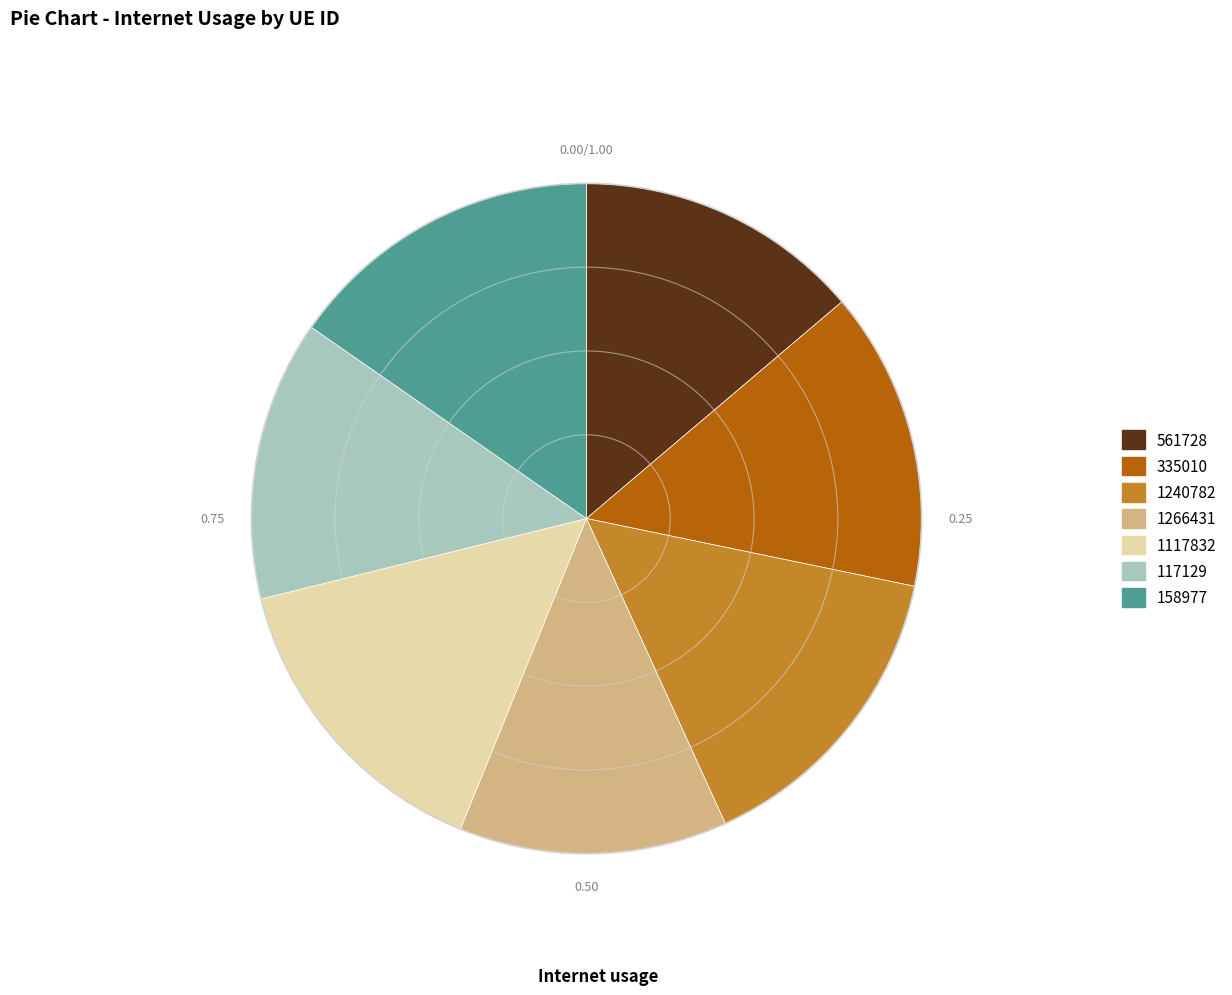

Is the sum of 117129 and 1266431 greater than half?

No